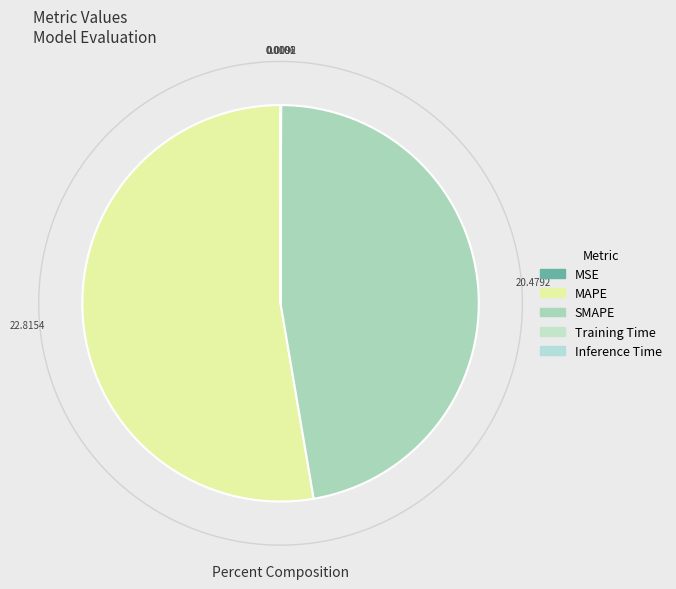

Rank the categories by value from lowest to highest.

MSE, Training Time, Inference Time, SMAPE, MAPE